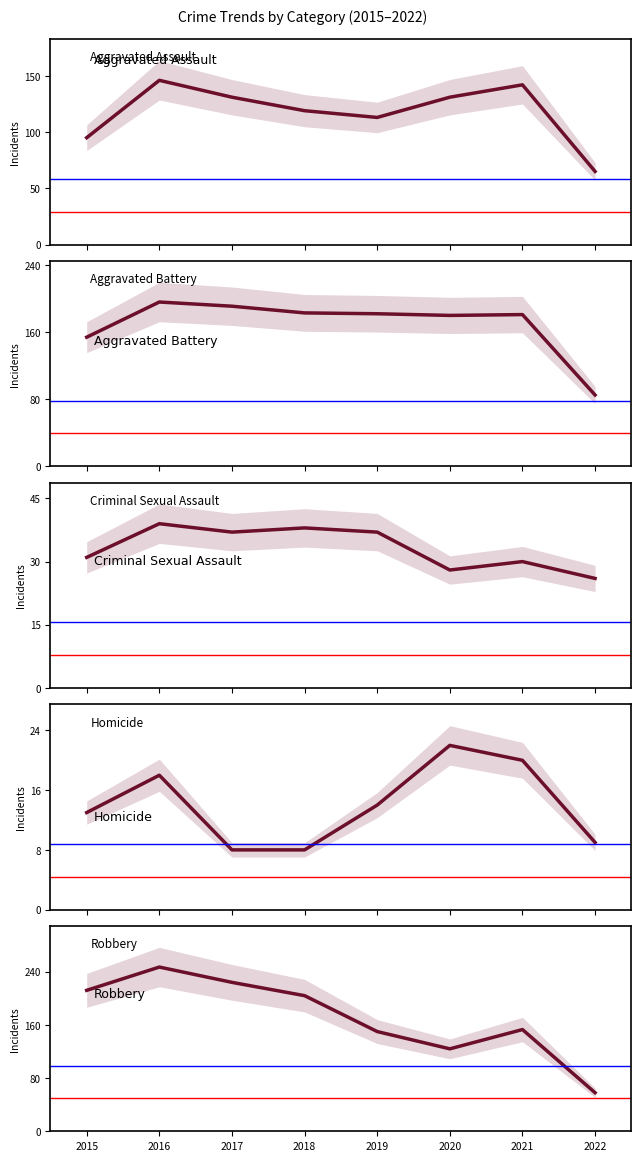

Is it true that Criminal Sexual Assault equals 26 at 2022?

True